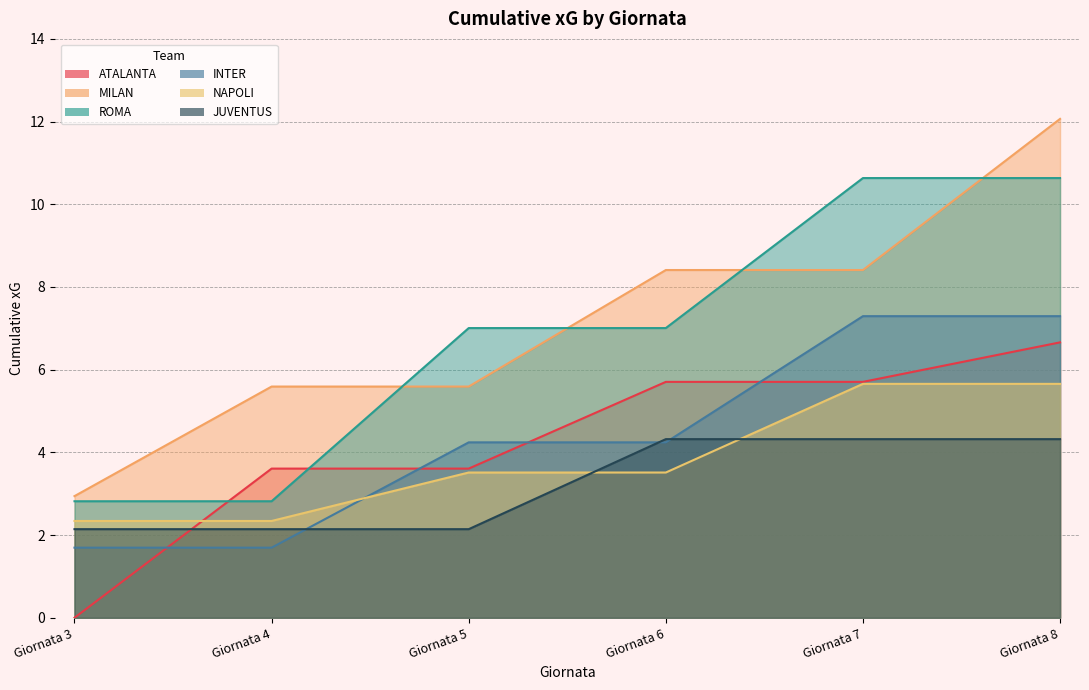

Reading left to right, extract all data points from this chart.

ATALANTA: 0.0	3.6	3.6	5.7	5.7	6.7
MILAN: 2.9	5.6	5.6	8.4	8.4	12.1
ROMA: 2.8	2.8	7.0	7.0	10.6	10.6
INTER: 1.7	1.7	4.2	4.2	7.3	7.3
NAPOLI: 2.3	2.3	3.5	3.5	5.7	5.7
JUVENTUS: 2.1	2.1	2.1	4.3	4.3	4.3